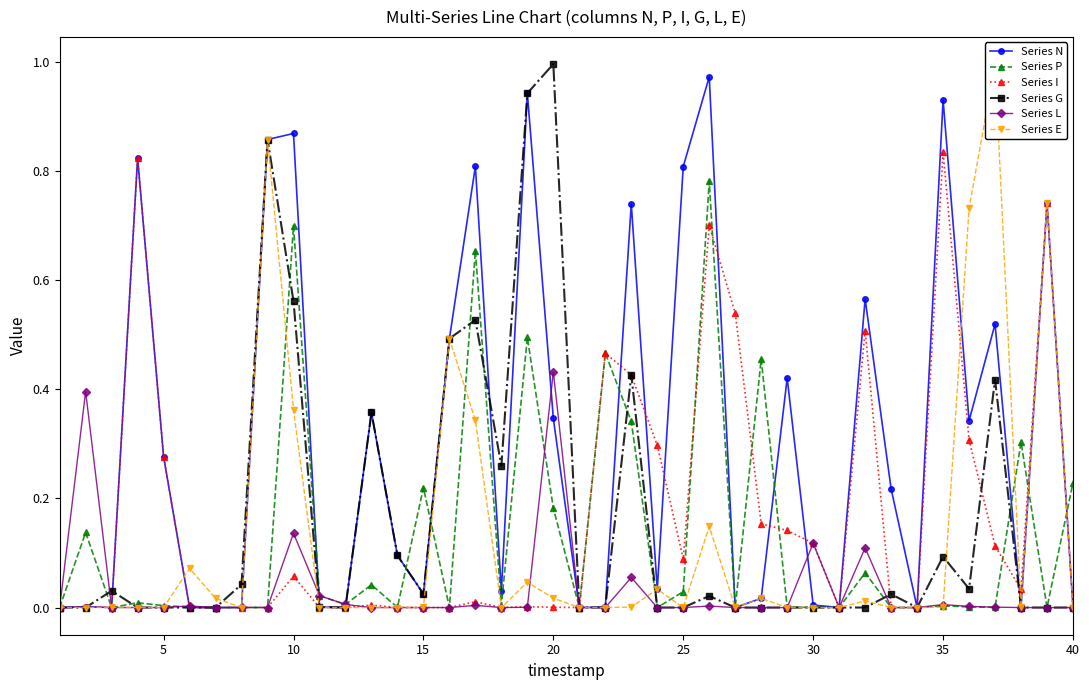

Which series has the widest spread of values?

Series G